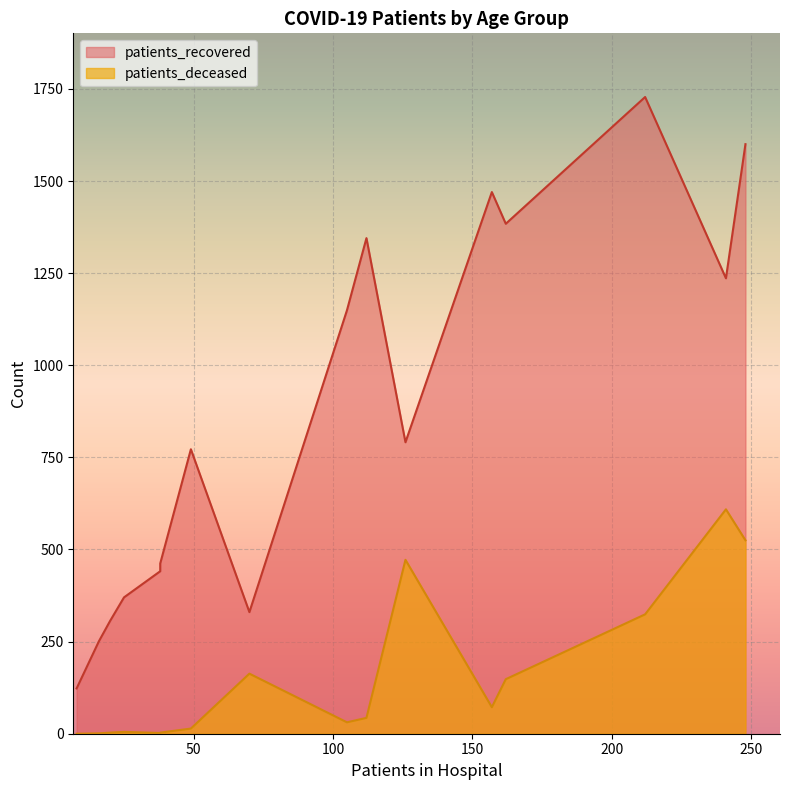

How many data points in patients_recovered are less than 791?

8